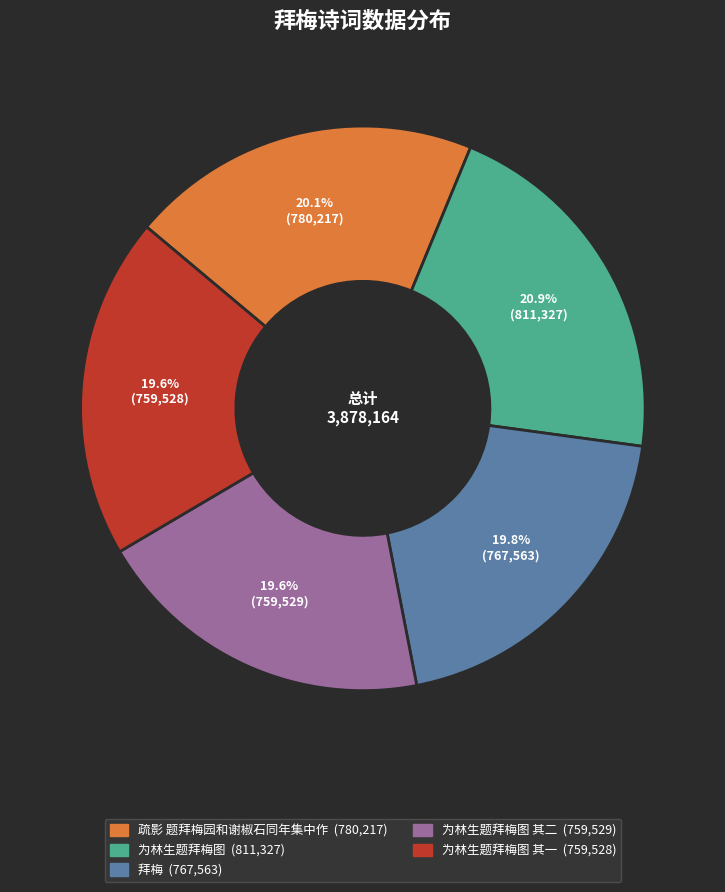

Is there any slice that represents more than half of the pie?

No